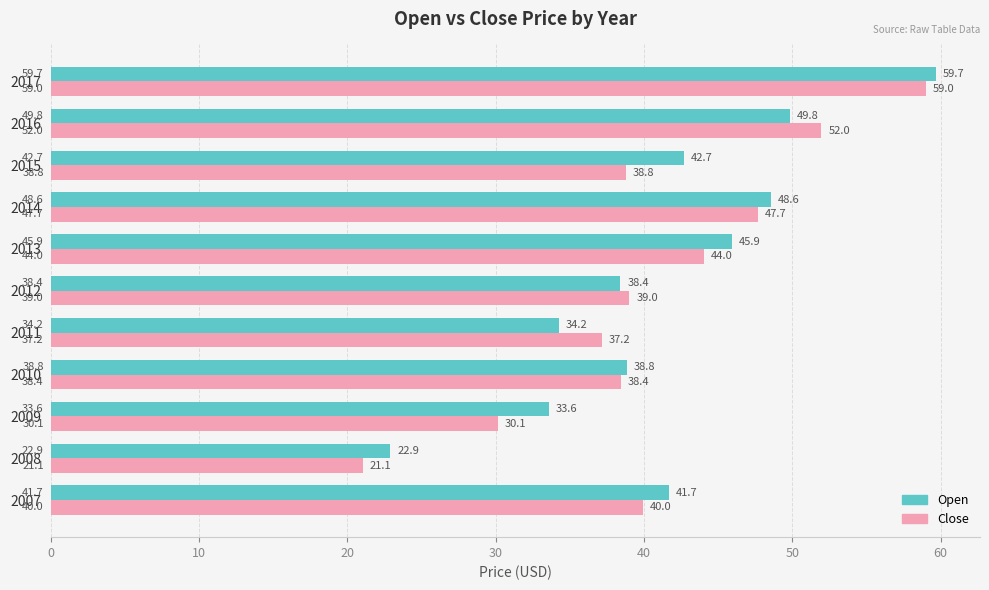

What is the sum of the Open values at 2014 and 2016?

98.4